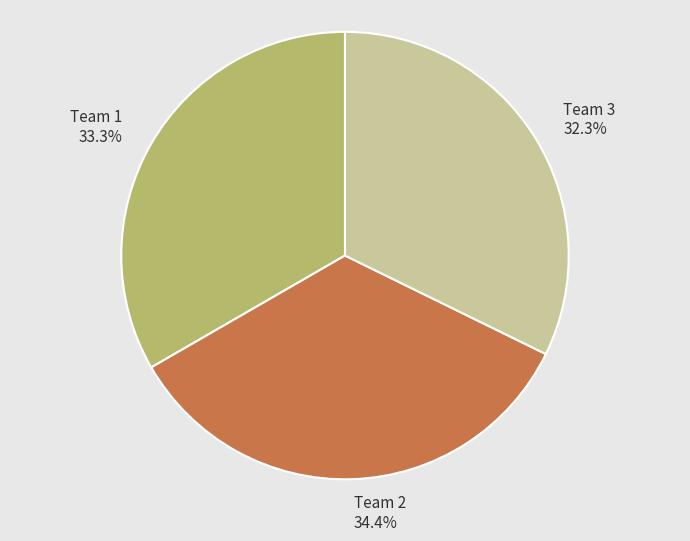

What portion of the pie excludes Team 1?

66.7%